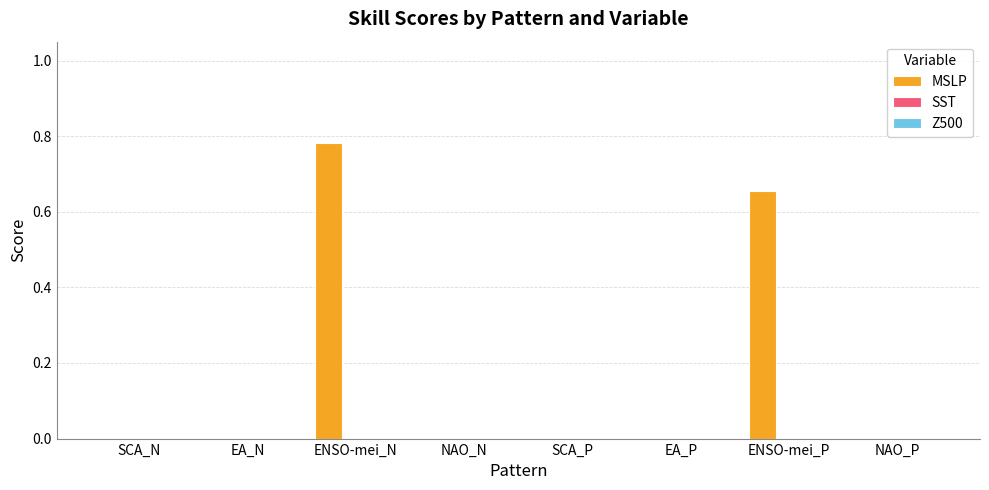

How many categories are shown in the chart?

8